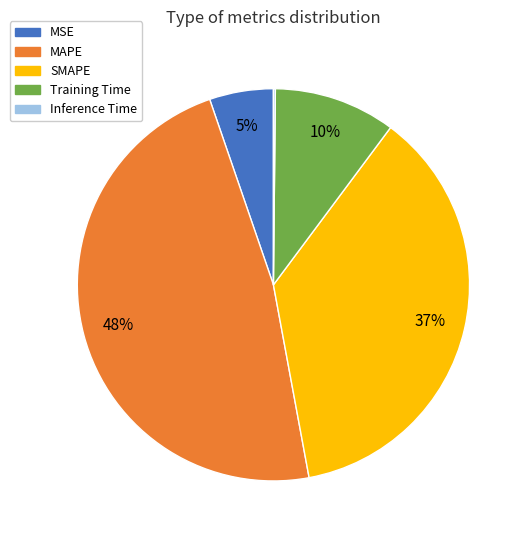

Which category has the biggest portion of the pie?

MAPE